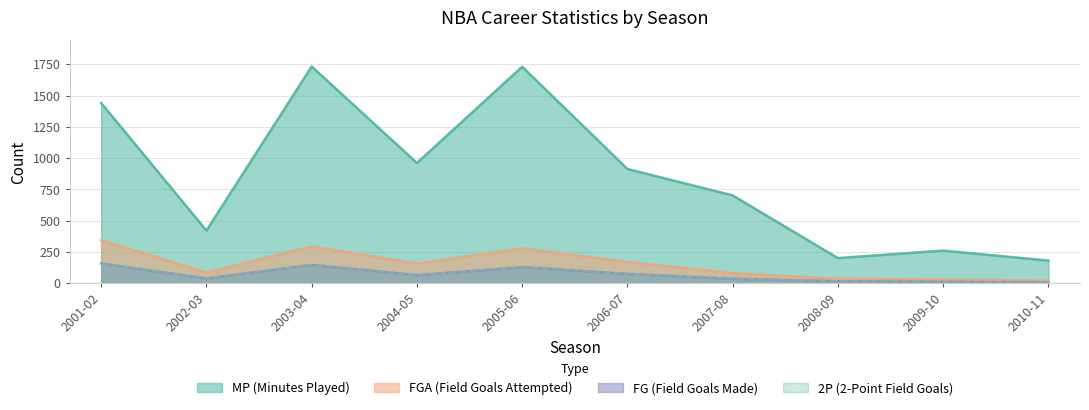

What is the spread (max minus min) of values at 2002-03?

383.0